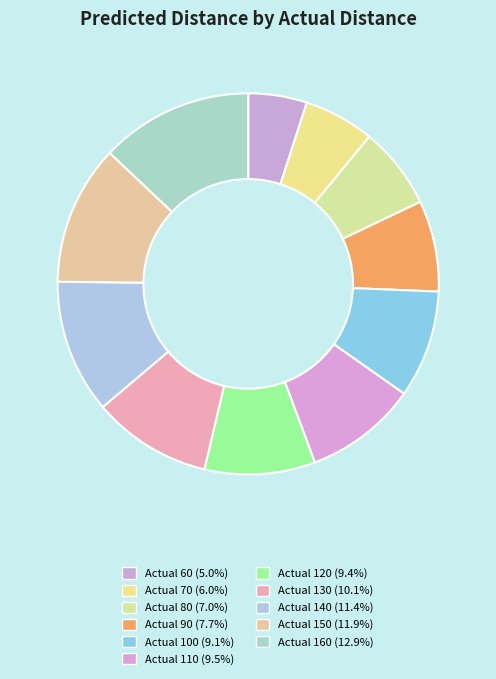

Does any single category account for the majority?

No